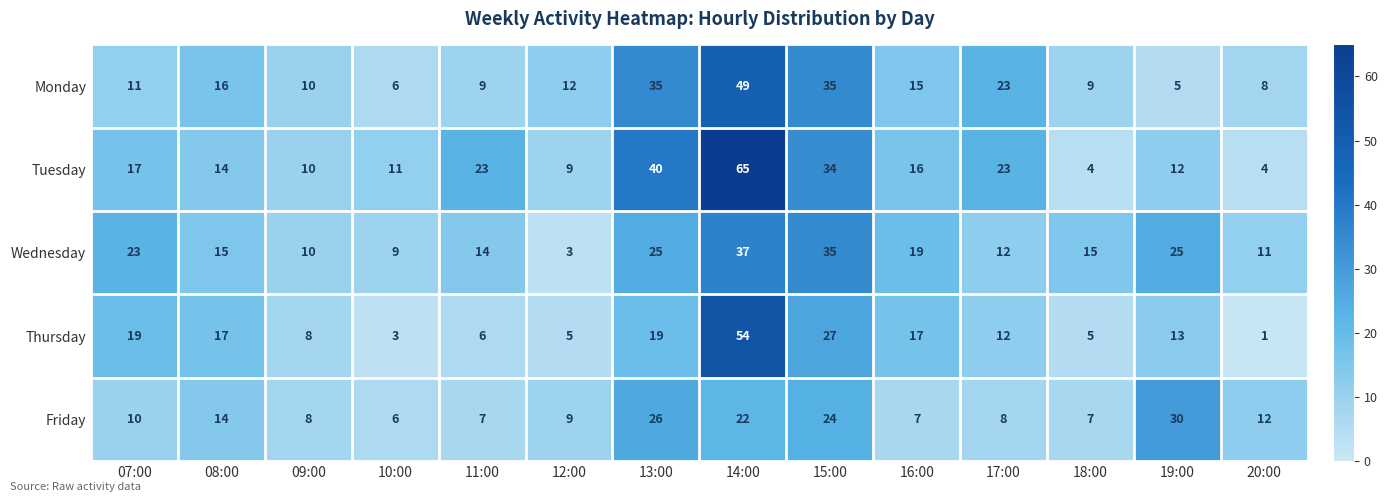

At how many categories does at least one series exceed 48?

1